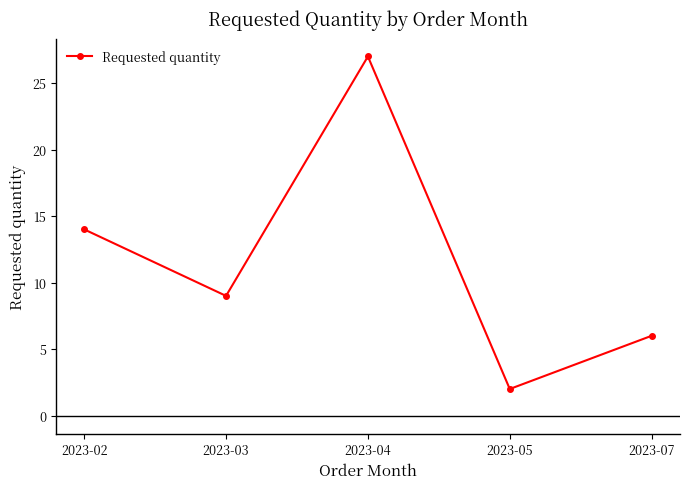

At which label is the value closest to 14?

2023-02